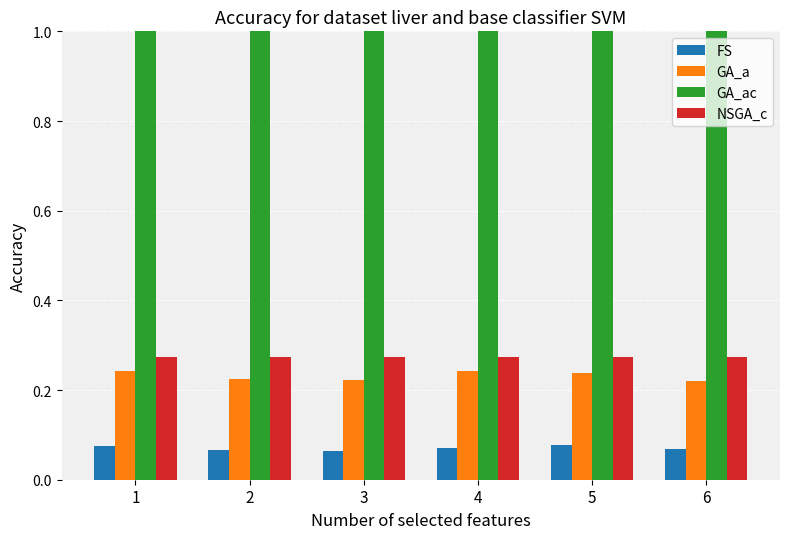

What is the total value across all series at 4?

1.6